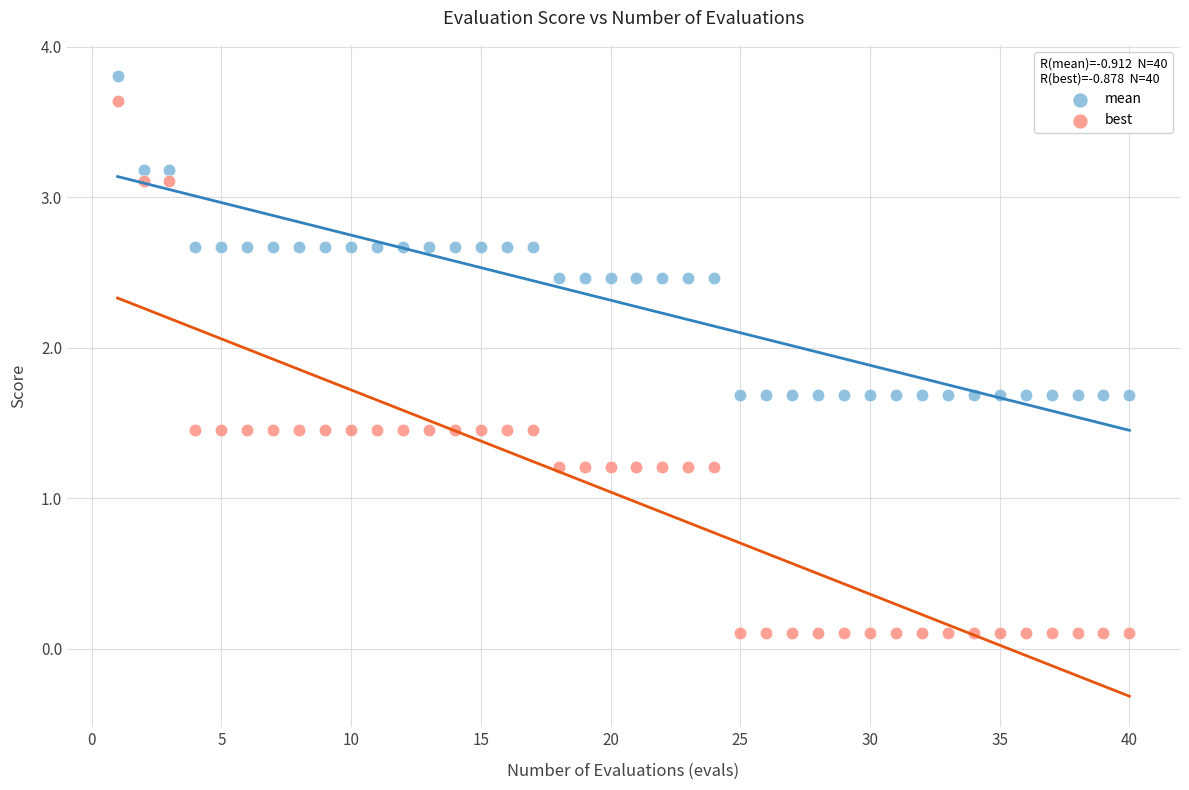

Across all data points, what is the range of X values (max minus min)?

39.0